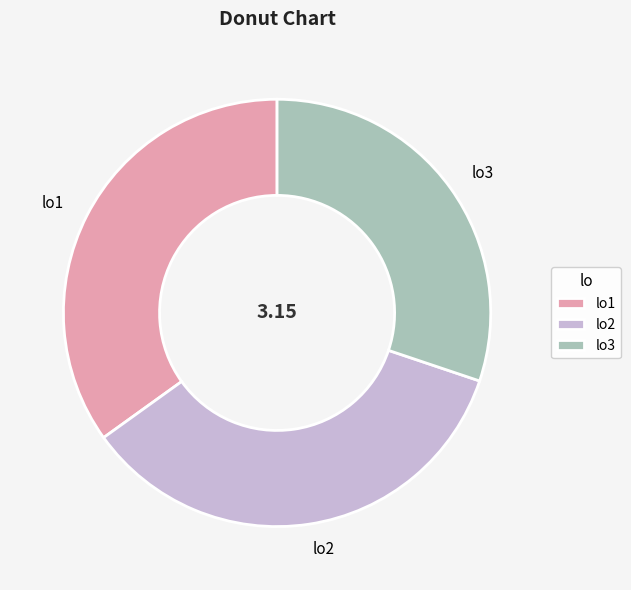

Between lo2 and lo3, which is larger?

lo2